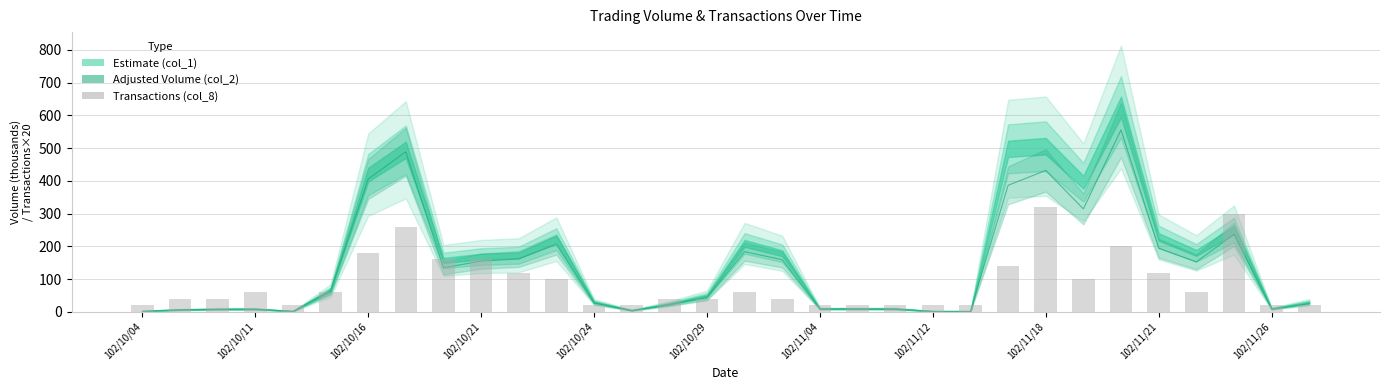

What is the value of the 14th bar from the left?

20